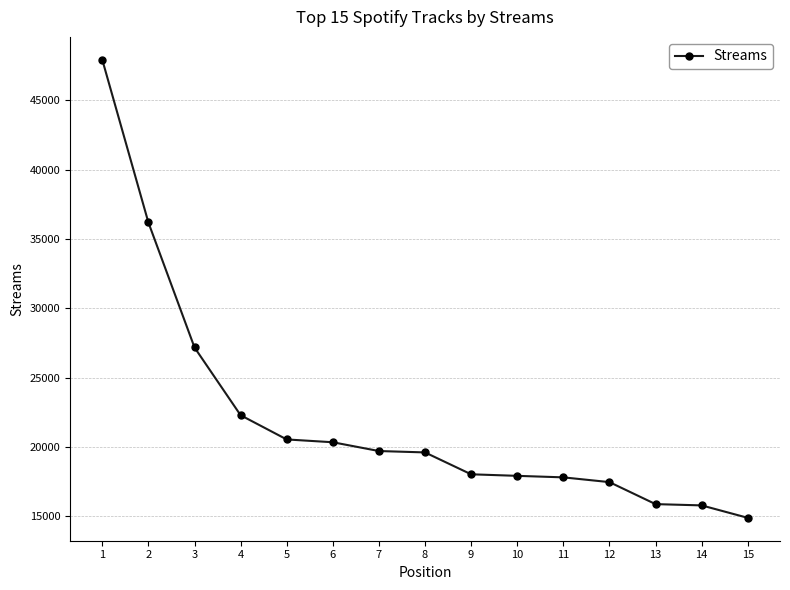

How many categories are shown in the chart?

15